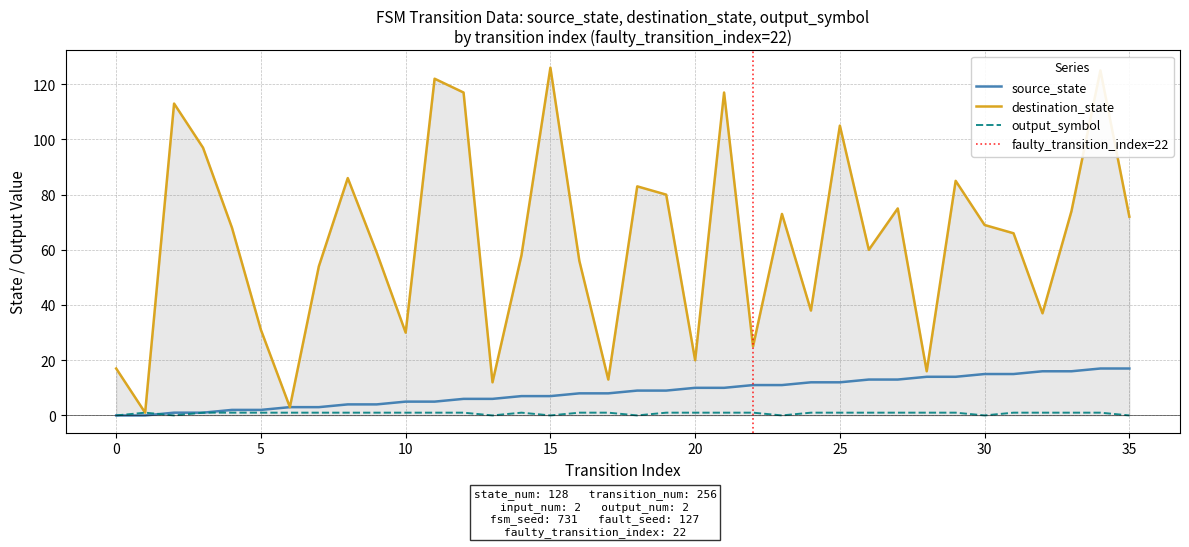

Rank the categories by source_state value from lowest to highest.

0, 1, 2, 3, 4, 5, 6, 7, 8, 9, 10, 11, 12, 13, 14, 15, 16, 17, 18, 19, 20, 21, 22, 23, 24, 25, 26, 27, 28, 29, 30, 31, 32, 33, 34, 35